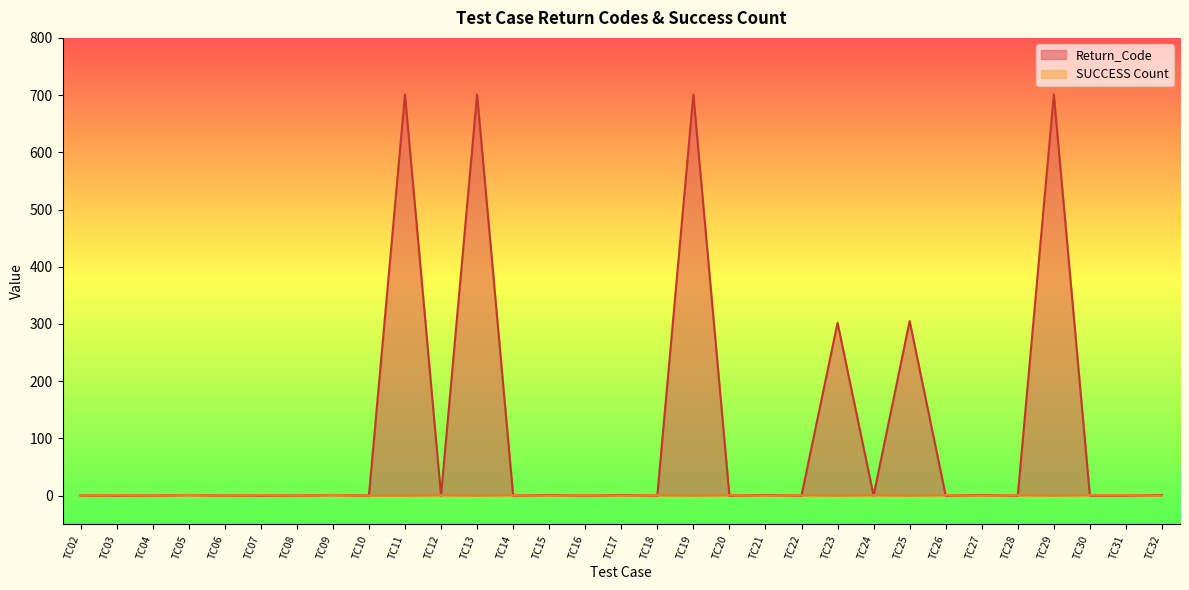

Reading left to right, what are all the values shown in this chart?

Return_Code: TC02=0	TC03=0	TC04=0	TC05=1	TC06=0	TC07=0	TC08=0	TC09=1	TC10=0	TC11=701	TC12=0	TC13=701	TC14=0	TC15=1	TC16=0	TC17=1	TC18=0	TC19=701	TC20=0	TC21=1	TC22=0	TC23=302	TC24=0	TC25=305	TC26=0	TC27=1	TC28=0	TC29=701	TC30=0	TC31=0	TC32=1
SUCCESS Count: TC02=0	TC03=1	TC04=0	TC05=1	TC06=0	TC07=1	TC08=0	TC09=1	TC10=0	TC11=0	TC12=1	TC13=0	TC14=1	TC15=0	TC16=1	TC17=0	TC18=1	TC19=0	TC20=1	TC21=0	TC22=1	TC23=0	TC24=1	TC25=0	TC26=1	TC27=0	TC28=1	TC29=0	TC30=1	TC31=1	TC32=0